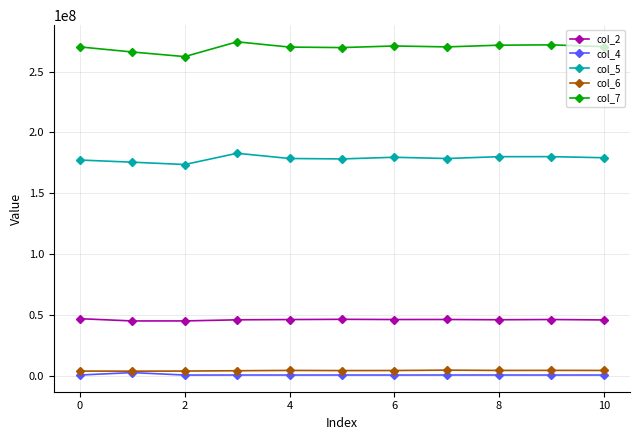

Count the number of categories in the chart.

11